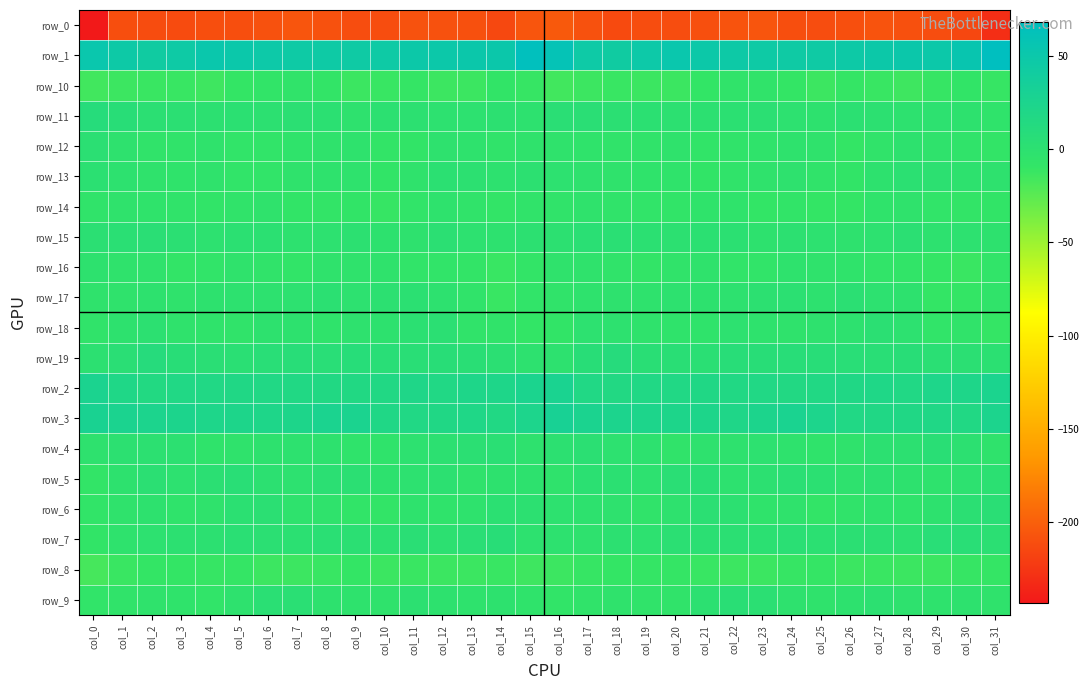

Which category has the highest value across all series?

col_31